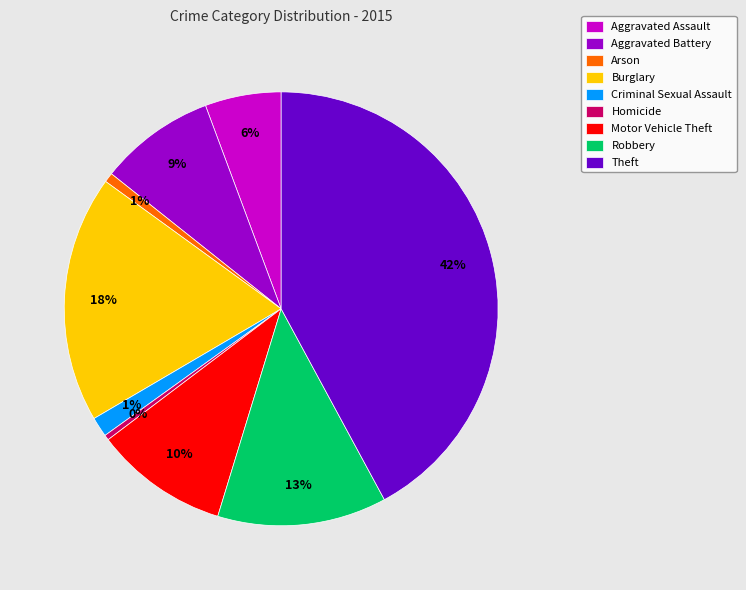

The Burglary slice represents 7% of the pie. True or false?

False